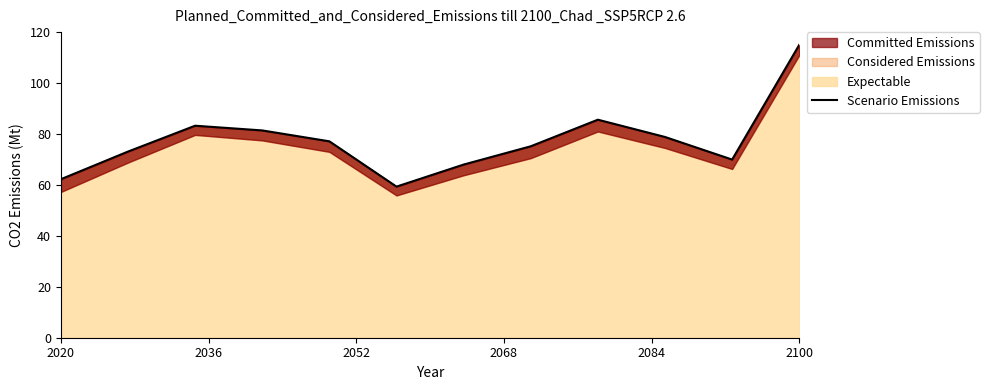

What is the highest value of the Expectable series?

115.0